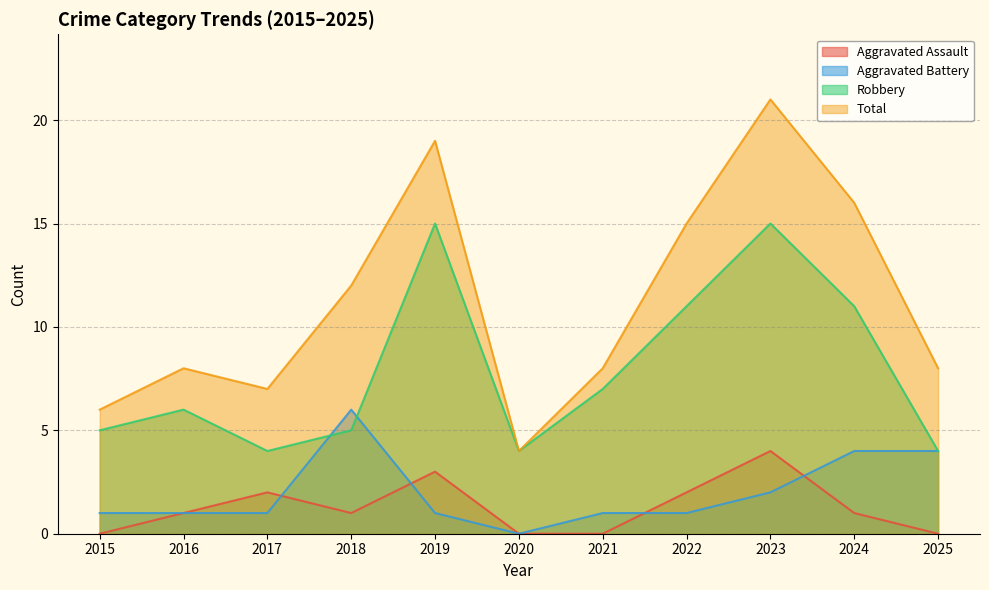

List the labels in order of Aggravated Assault value, smallest first.

2015, 2020, 2021, 2025, 2016, 2018, 2024, 2017, 2022, 2019, 2023